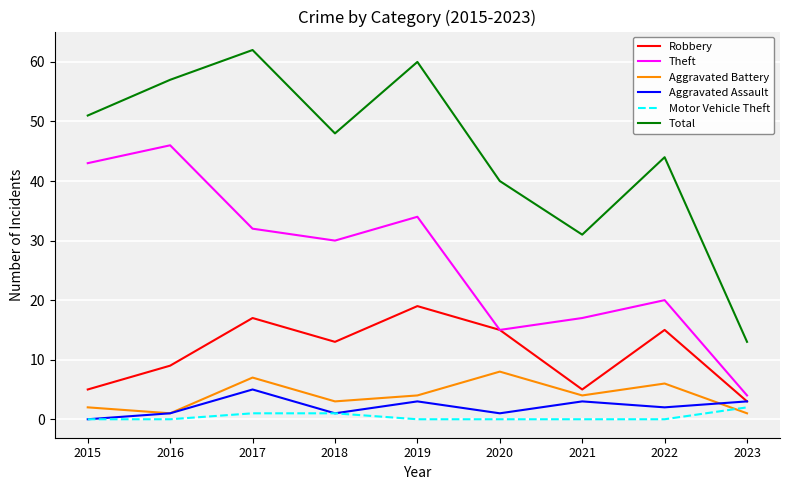

At 2022, list the series in order from smallest to largest.

Motor Vehicle Theft, Aggravated Assault, Aggravated Battery, Robbery, Theft, Total